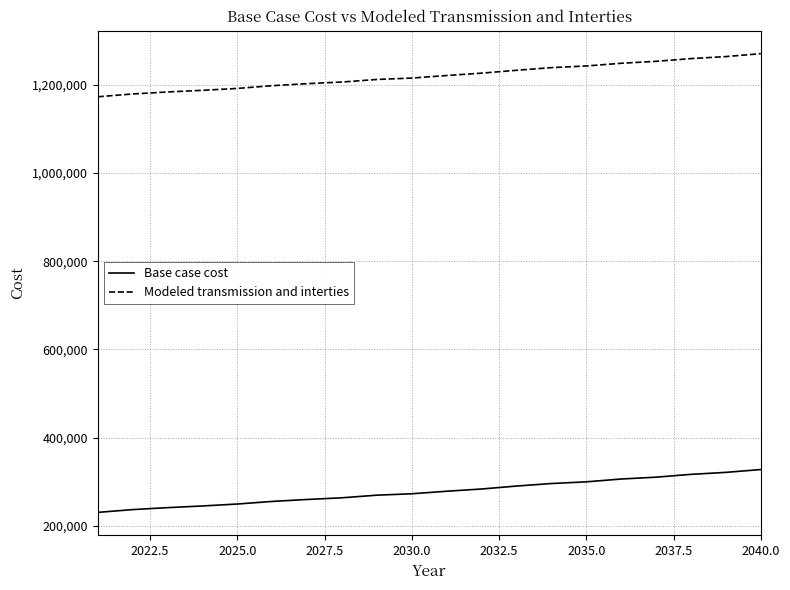

True or false: Modeled transmission and interties and Base case cost cross at least once.

False